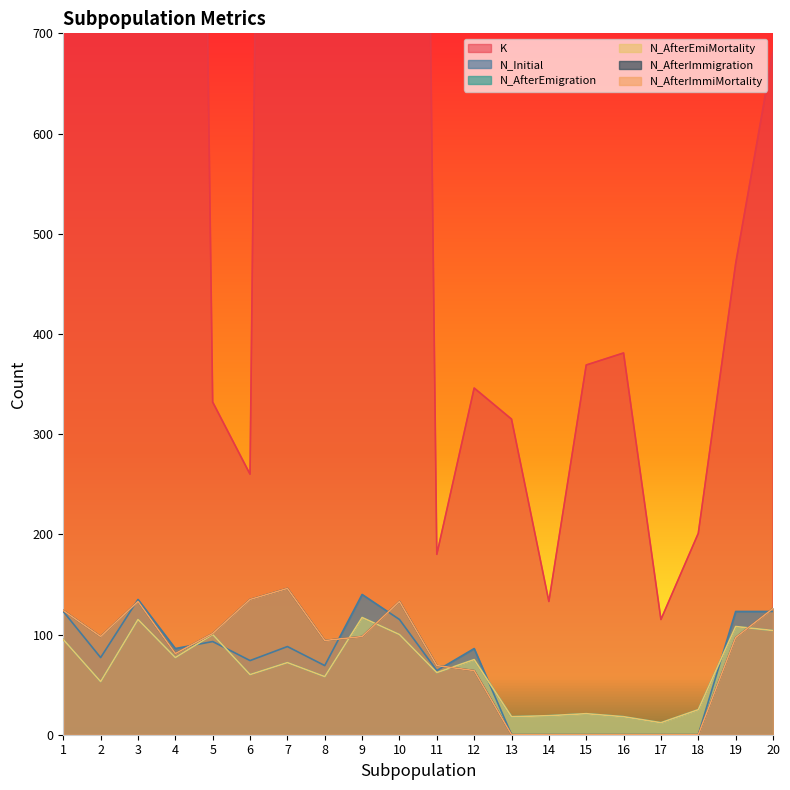

Count the number of data series in this chart.

6